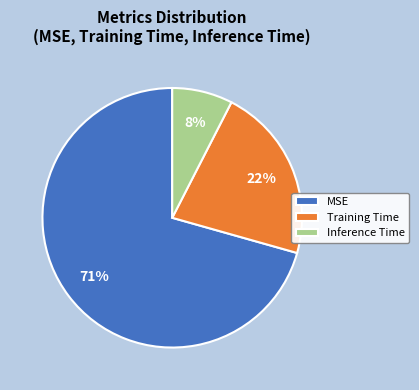

To the nearest percent, what portion does Inference Time represent?

8%